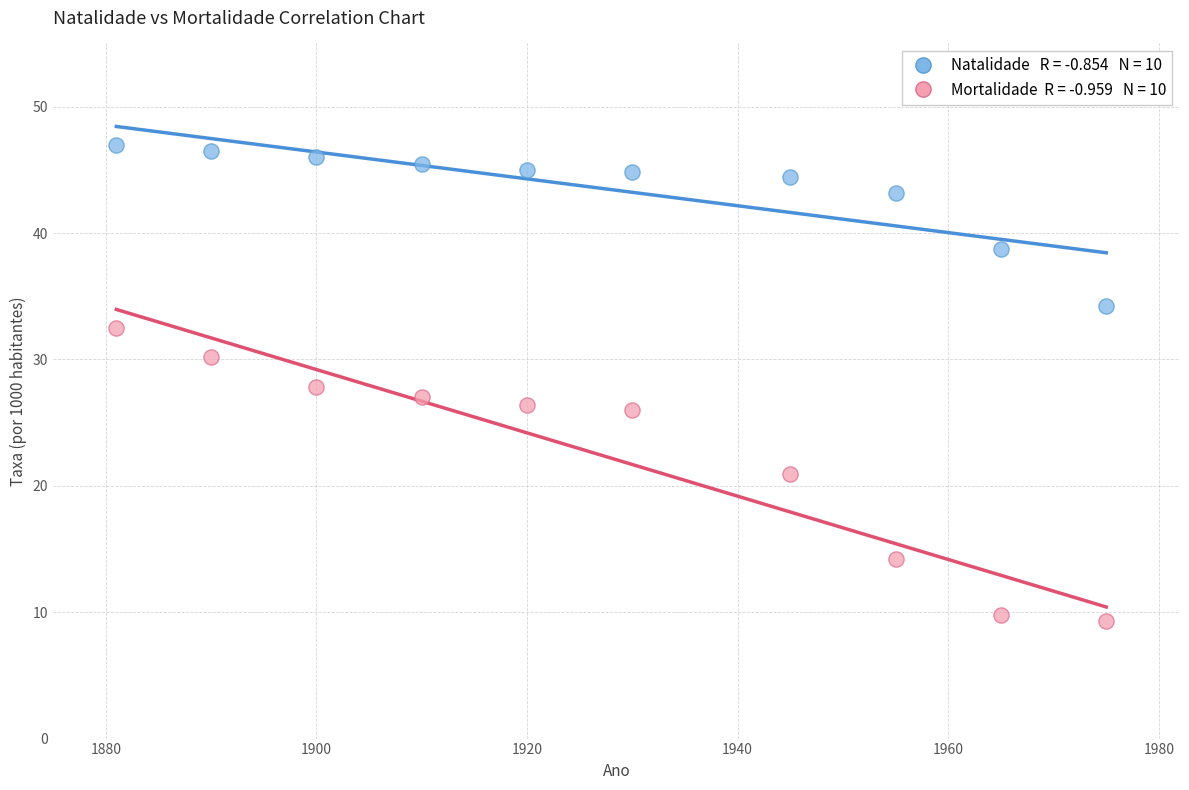

Across all data points, what is the range of X values (max minus min)?

94.0